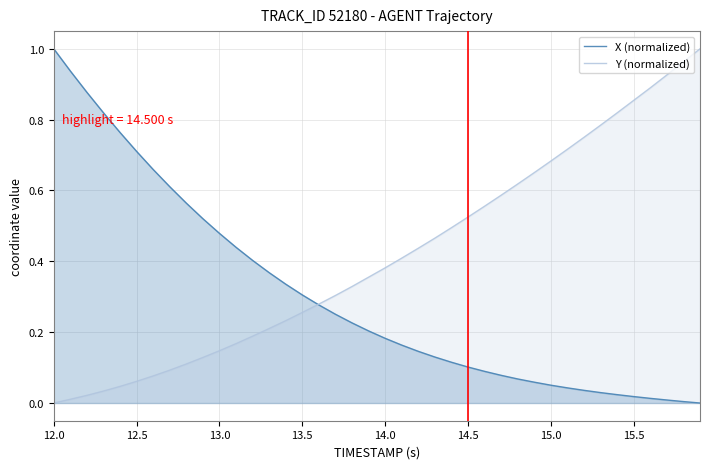

Reading left to right, what are all the values shown in this chart?

X (normalized): 1.0	0.9	0.9	0.8	0.8	0.7	0.7	0.6	0.6	0.5	0.5	0.4	0.4	0.4	0.3	0.3	0.3	0.3	0.2	0.2	0.2	0.2	0.1	0.1	0.1	0.1	0.1	0.1	0.1	0.1	0.1	0.0	0.0	0.0	0.0	0.0	0.0	0.0	0.0	0.0
Y (normalized): 0.0	0.0	0.0	0.0	0.0	0.1	0.1	0.1	0.1	0.1	0.1	0.2	0.2	0.2	0.2	0.3	0.3	0.3	0.3	0.4	0.4	0.4	0.4	0.5	0.5	0.5	0.6	0.6	0.6	0.7	0.7	0.7	0.8	0.8	0.8	0.9	0.9	0.9	1.0	1.0